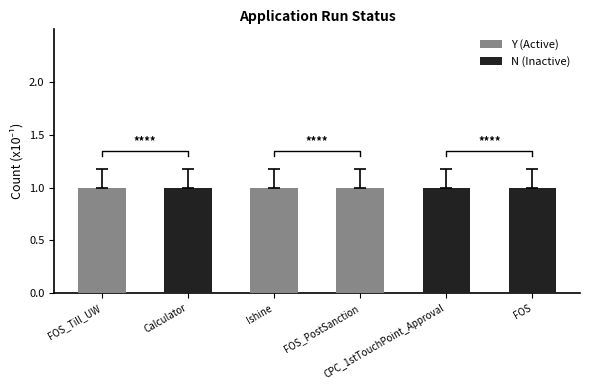

What is the total value across all series at FOS_PostSanction?

1